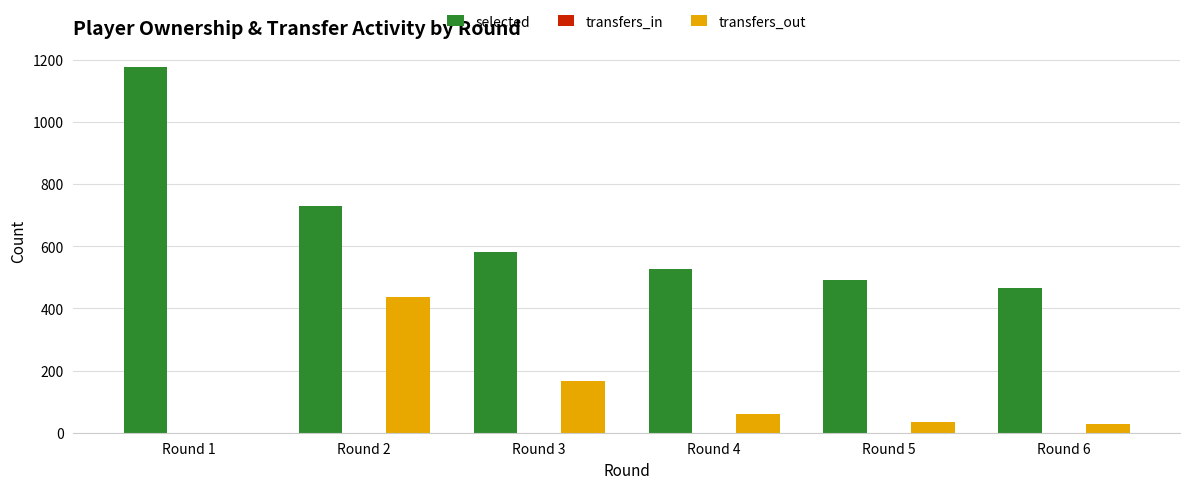

Which category has the highest value across all series?

Round 1